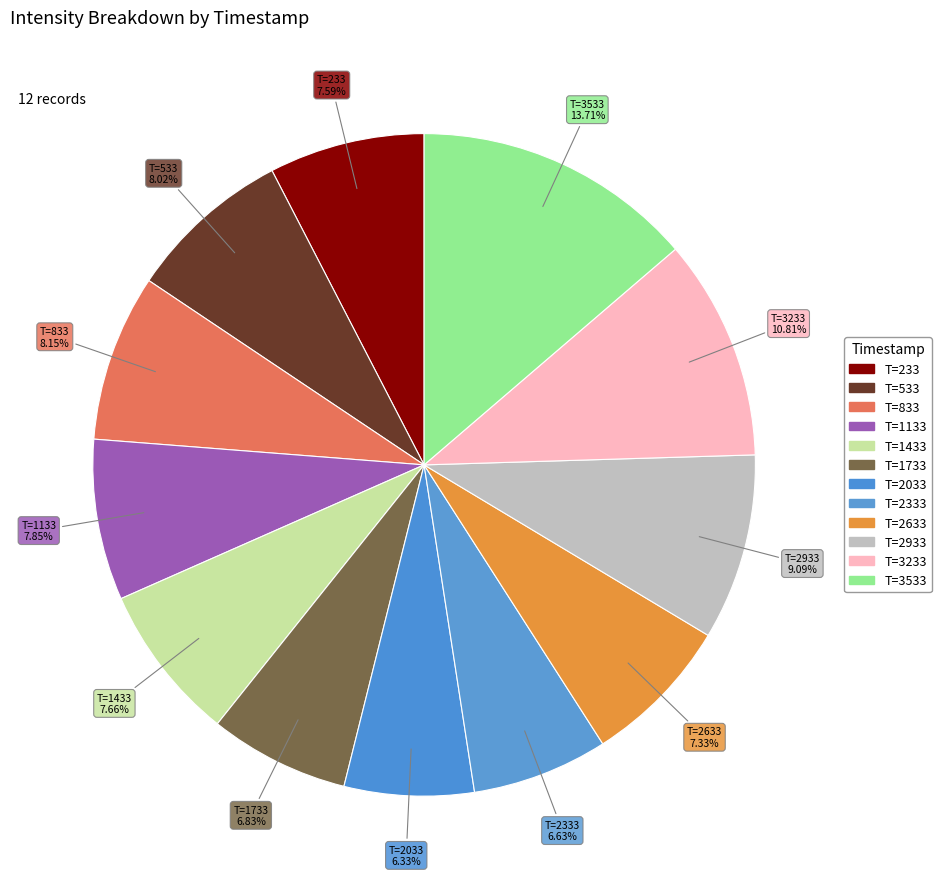

Count the number of slices in the pie.

12